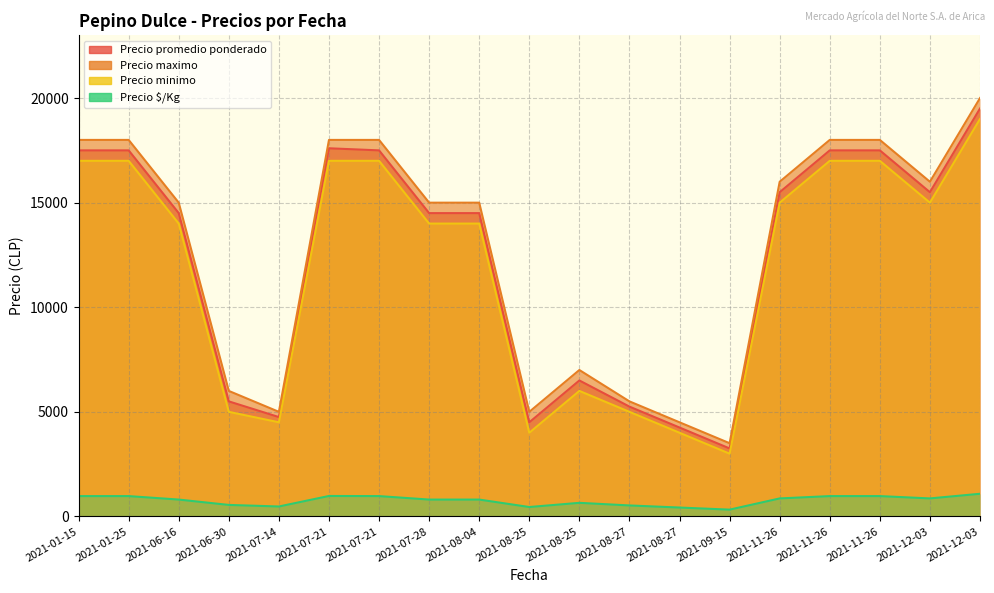

What is the difference between the second highest and second lowest values in the Precio promedio ponderado series?

13350